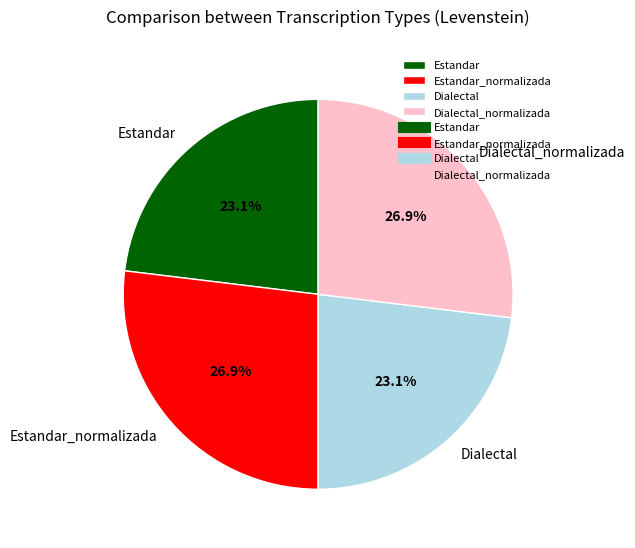

Is there any slice that represents more than half of the pie?

No